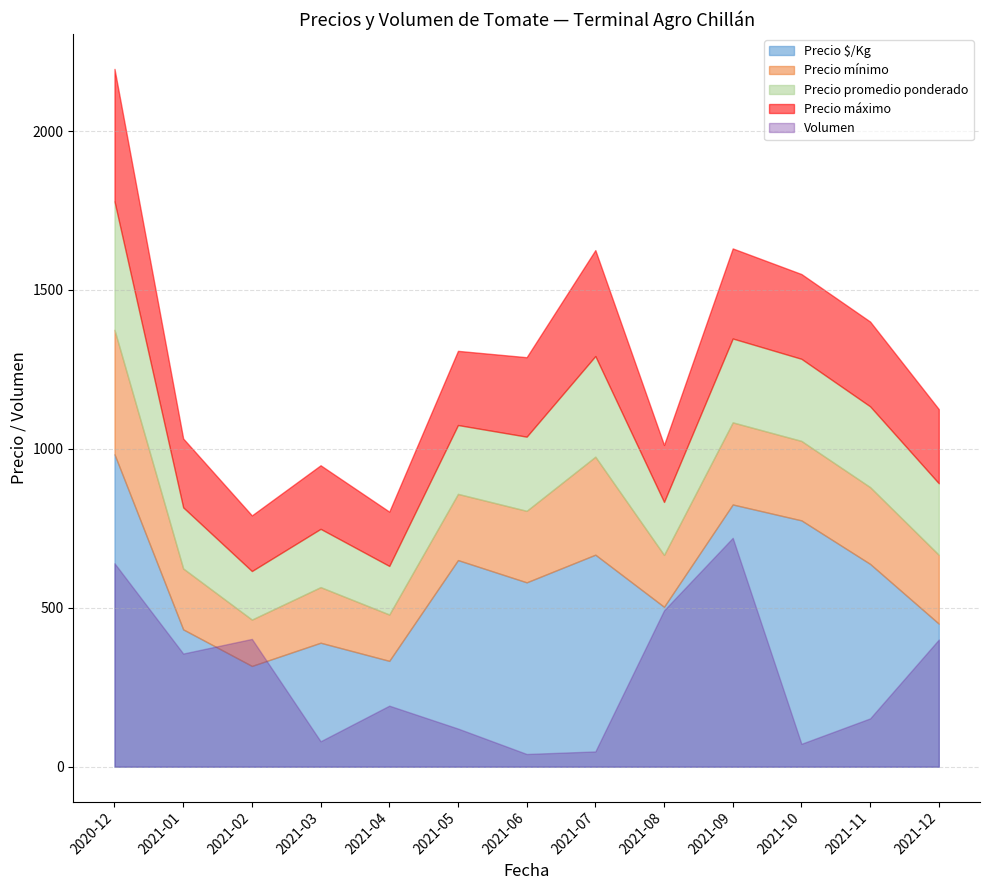

The Precio promedio ponderado series shows 10764 at 2021-09. True or false?

False